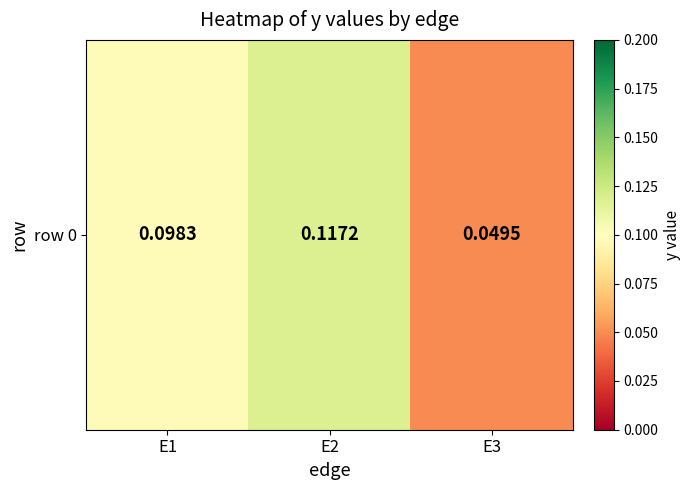

How many values are between 0 and 1?

3